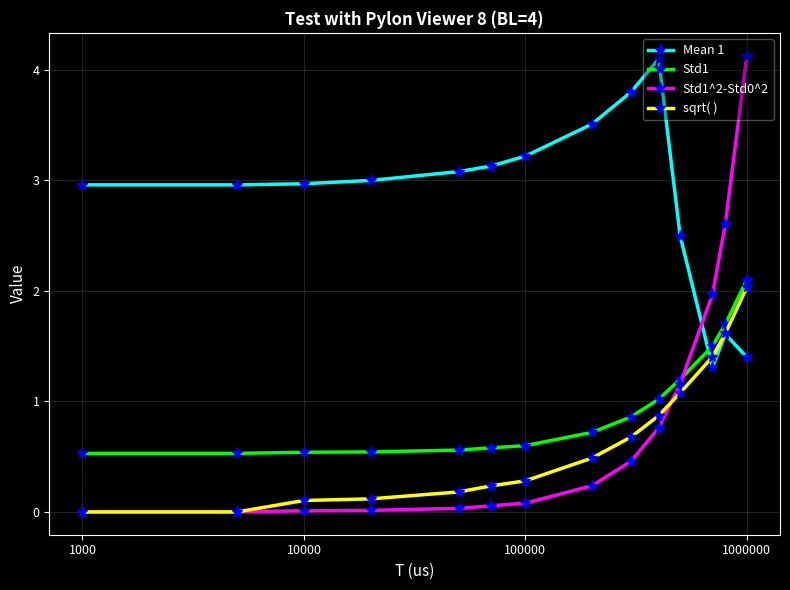

What is the greatest value displayed?

4.1